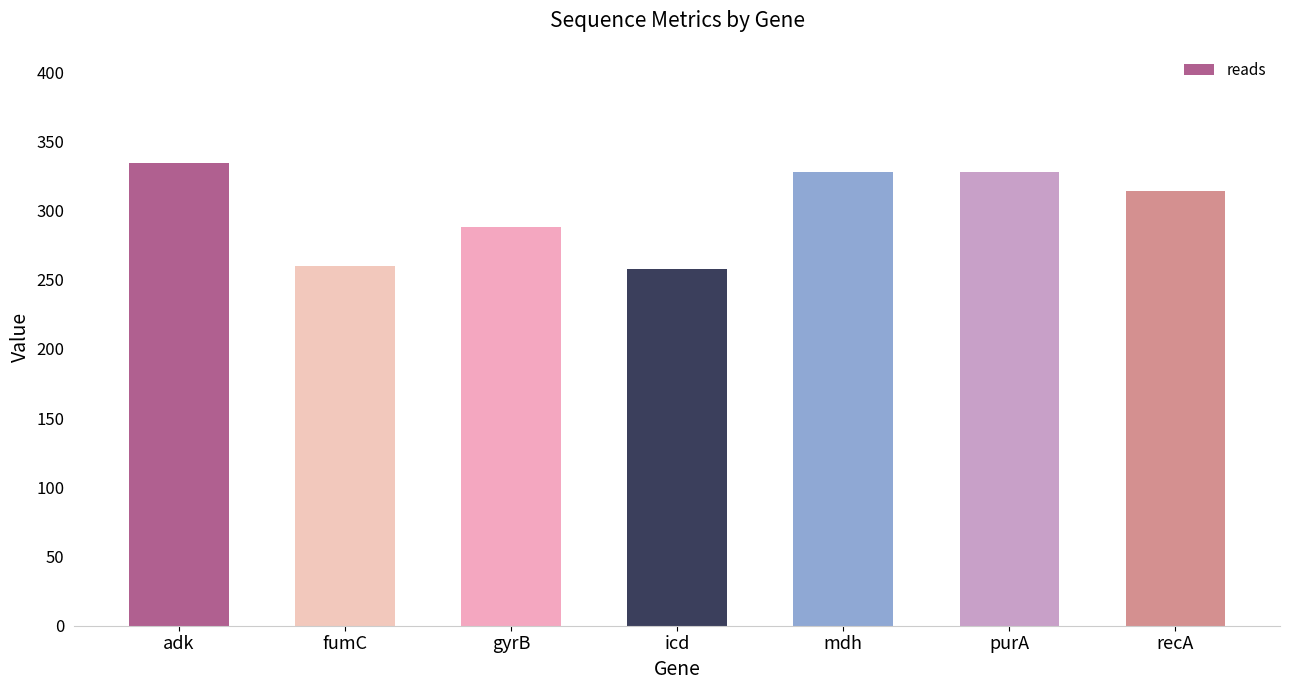

At which label is the value closest to 296?

gyrB